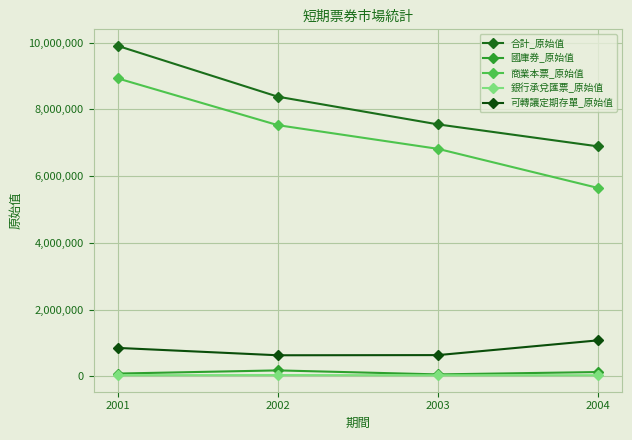

What is the difference between the maximum and minimum values in the 合計_原始值 series?

3012709